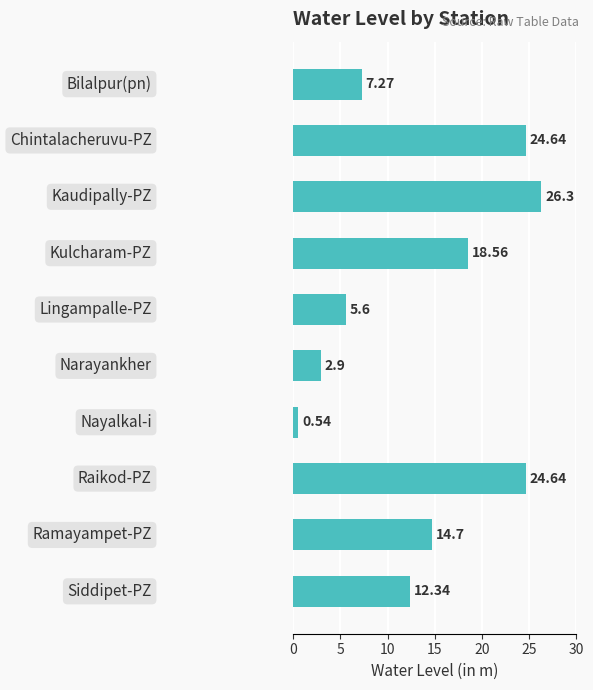

What is the difference between the maximum and minimum values?

25.8